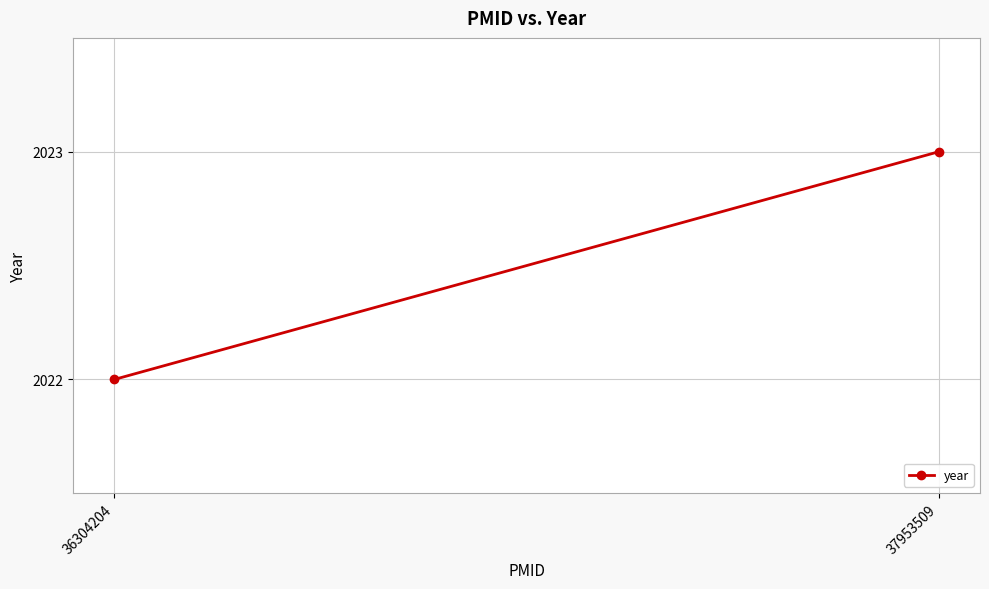

Where is the data nearest to the value 2022?

36304204